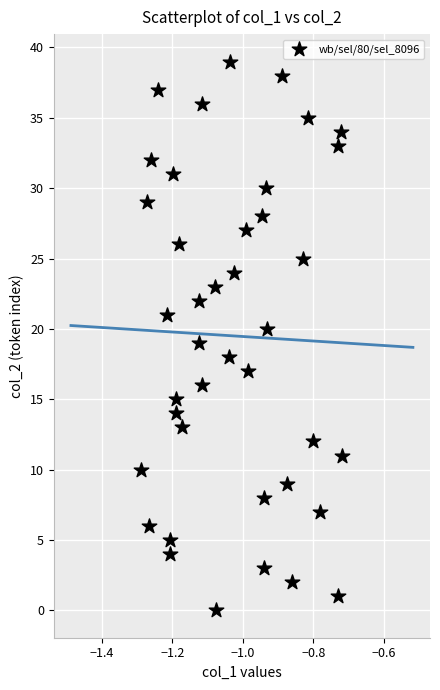

What is the range of Y values (max minus min)?

39